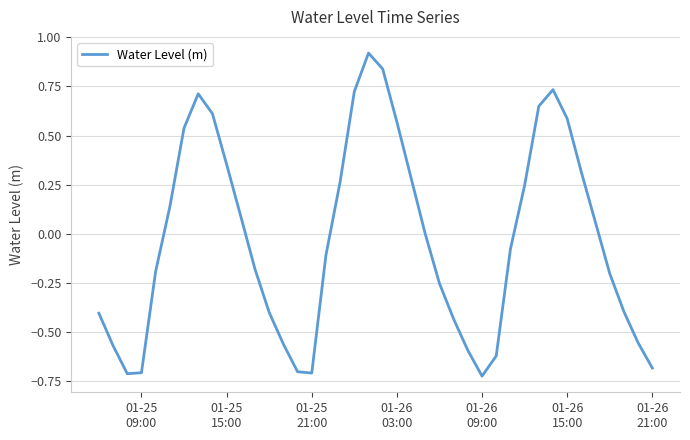

How many lines are shown in the chart?

1